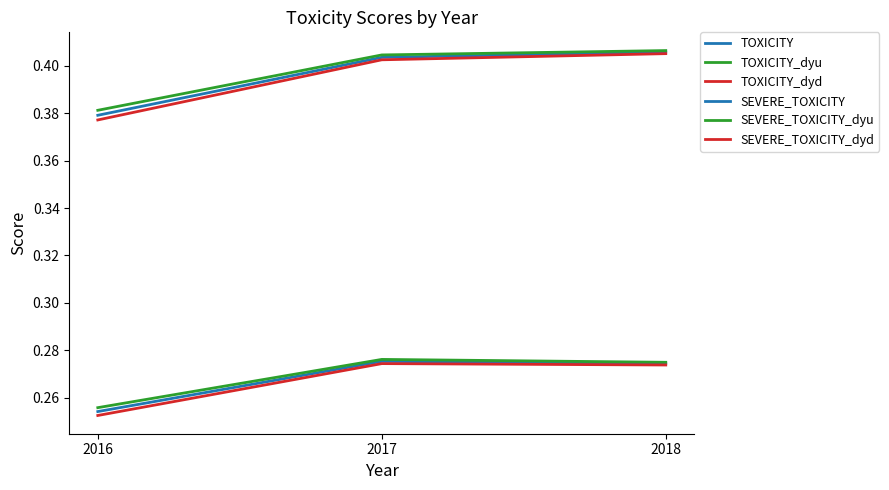

How many lines are shown in the chart?

6